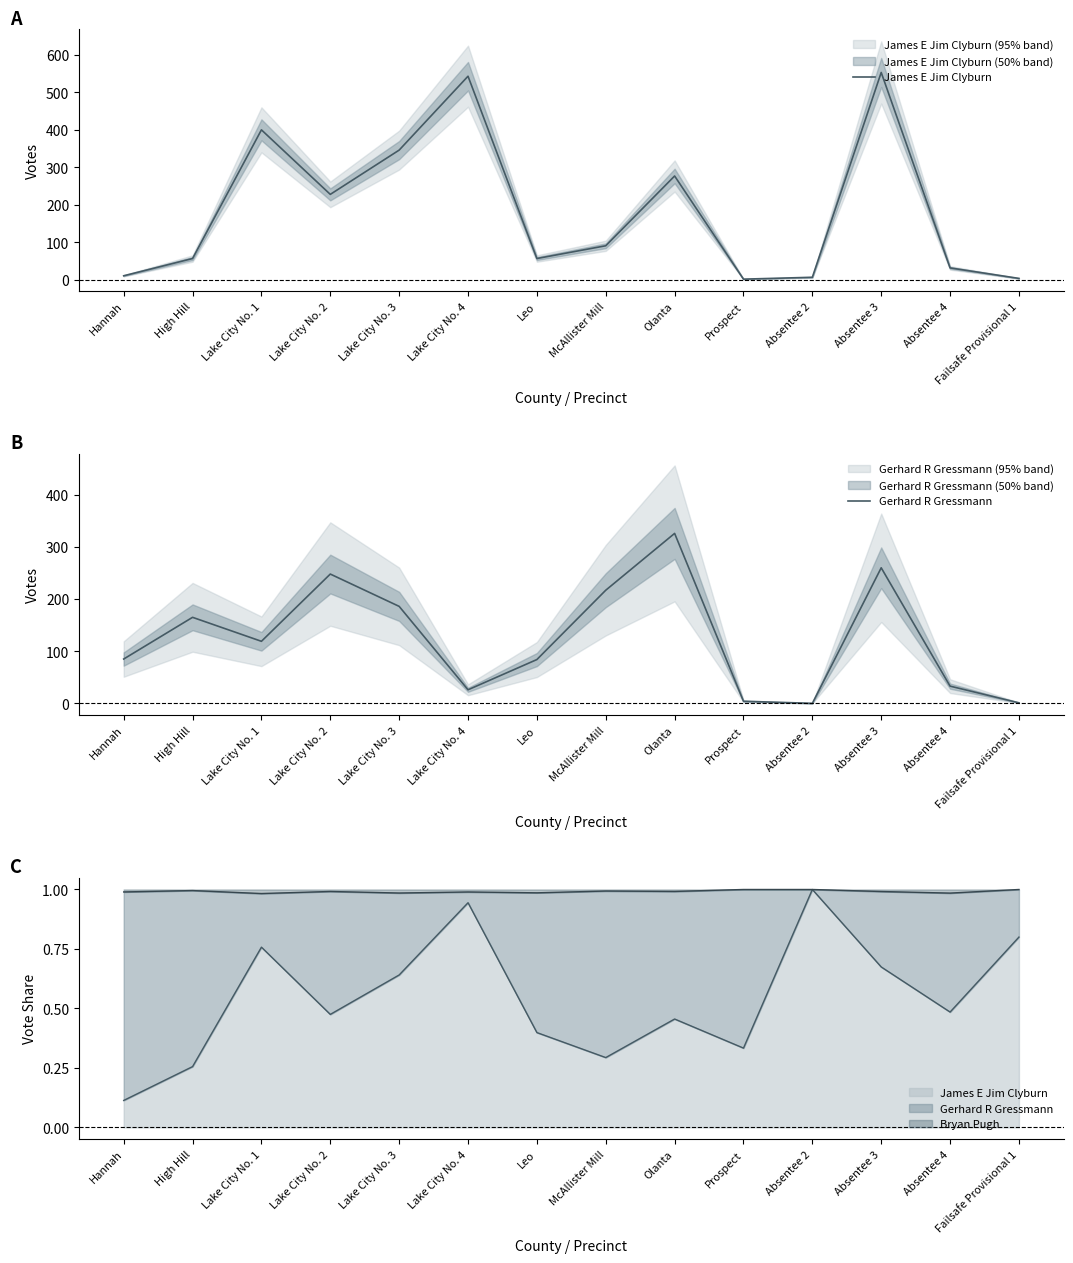

What is the label of the 3rd point from the right?

Absentee 3